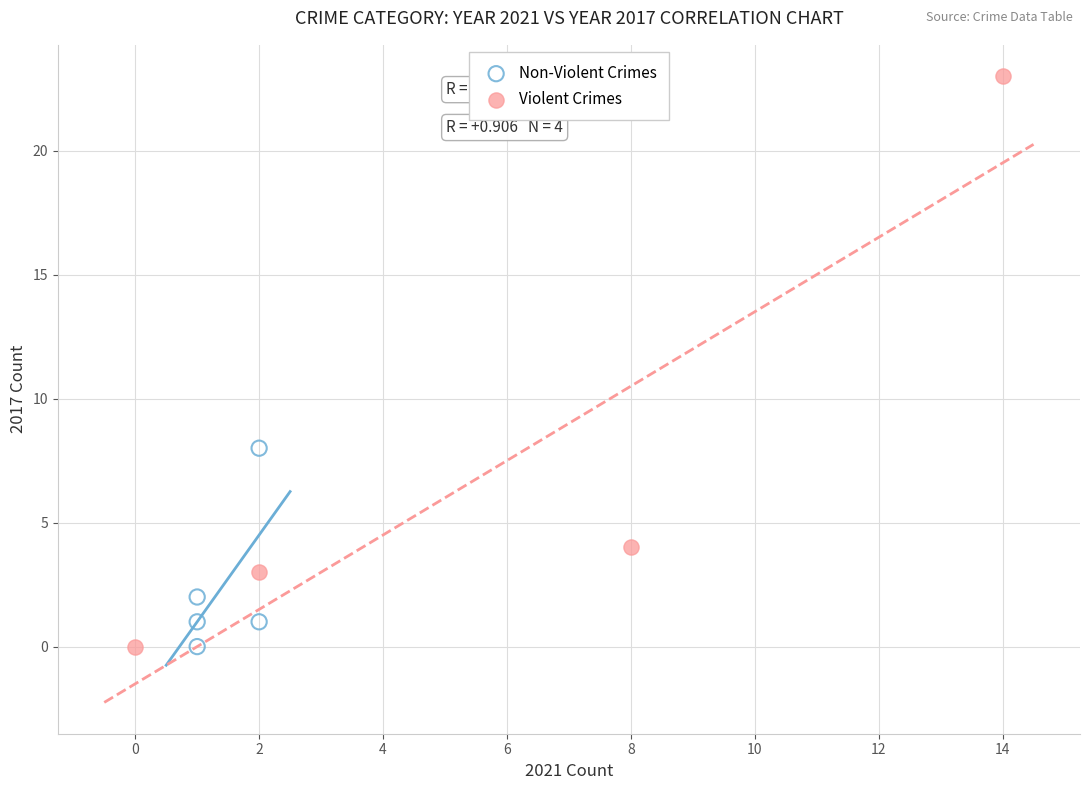

What are all the series names shown in the legend?

Non-Violent Crimes, Violent Crimes